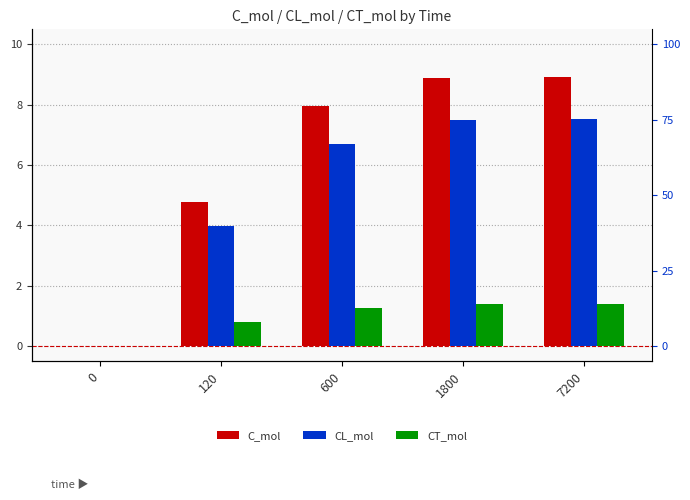

Does the chart contain any negative values?

No